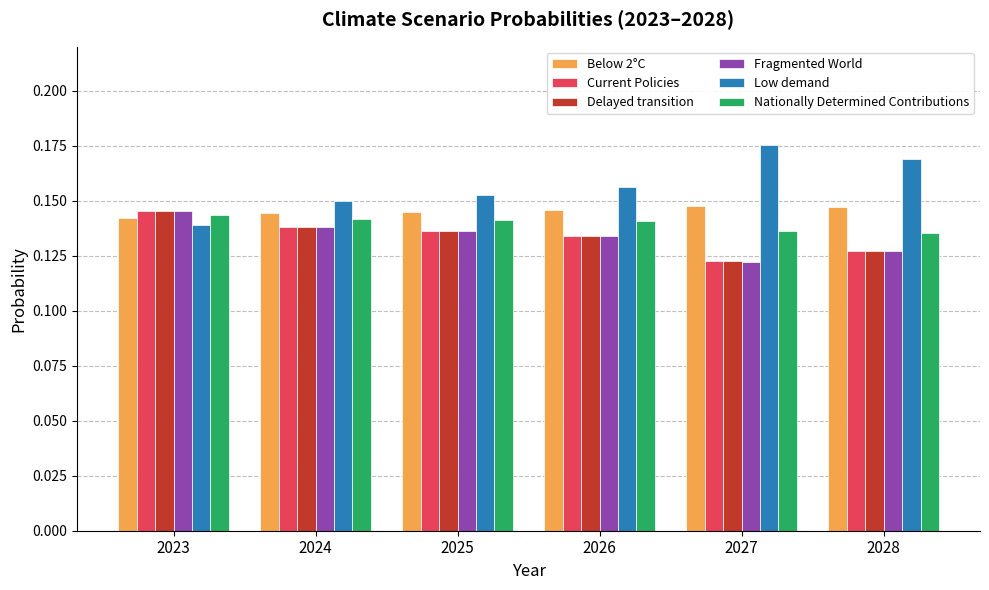

Is it true that Below 2°C equals 0.2 at 2025?

False